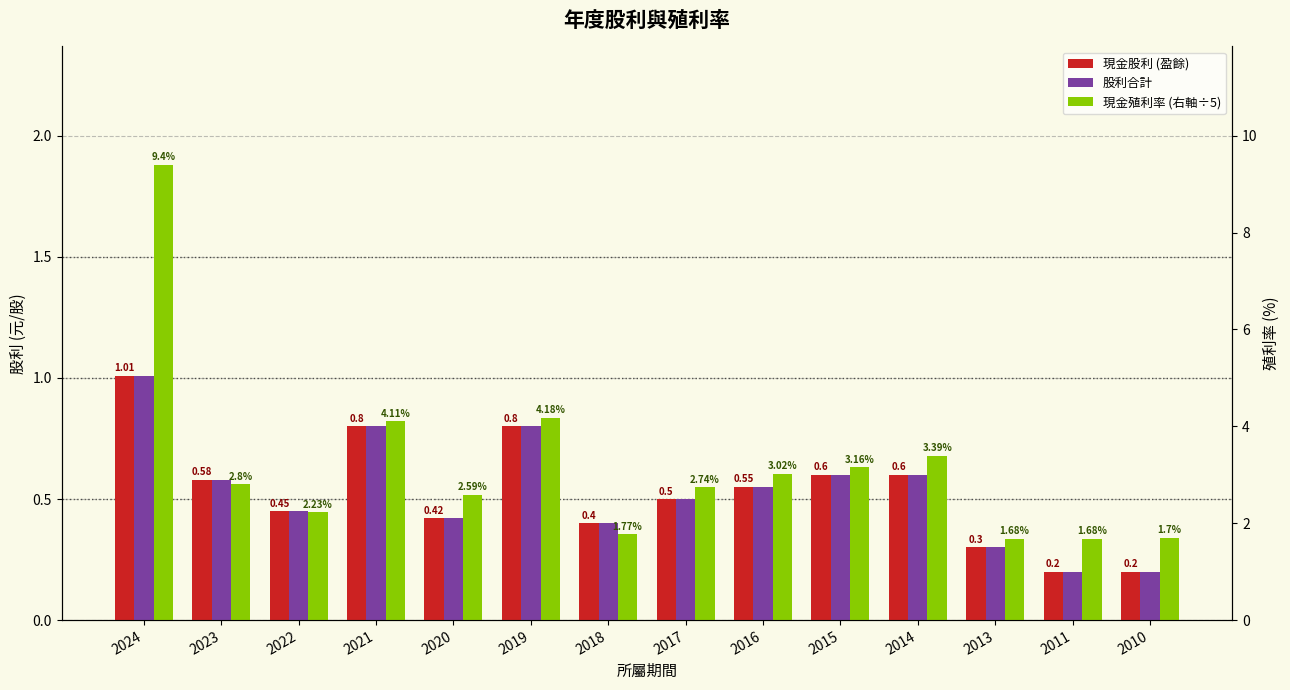

Which has a higher value, 2014 or 2018?

2014